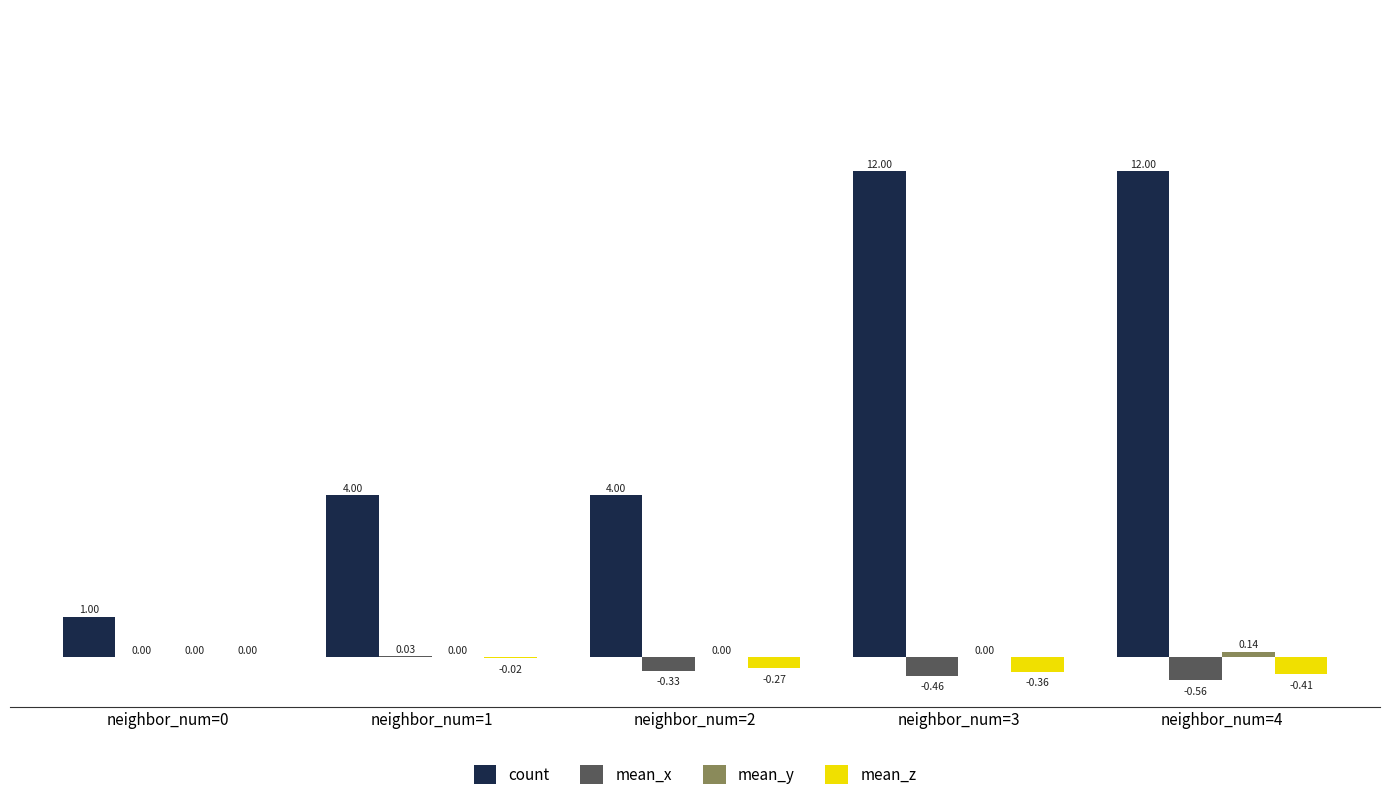

How many series are shown in this chart?

4